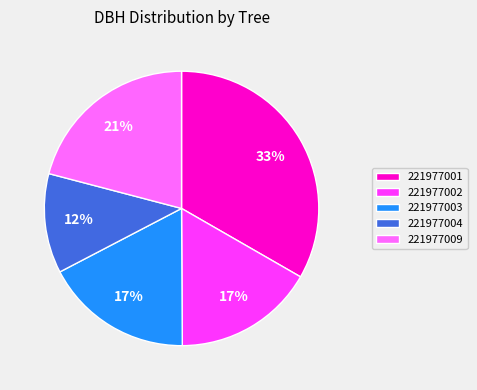

Is it true that 221977003 is 5% of the pie?

False